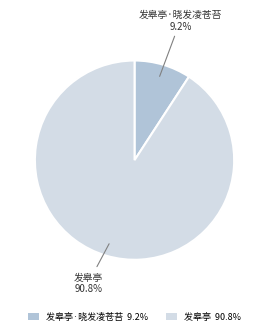

How many slices are in this pie chart?

2